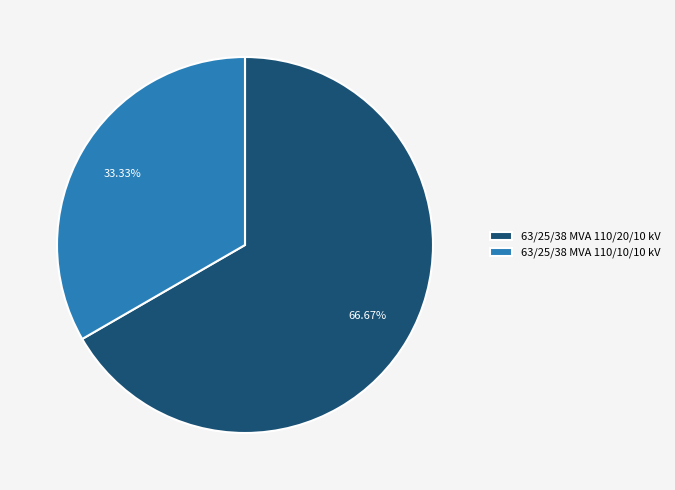

To the nearest percent, what is the combined percentage of 63/25/38 MVA 110/20/10 kV and 63/25/38 MVA 110/10/10 kV?

100%